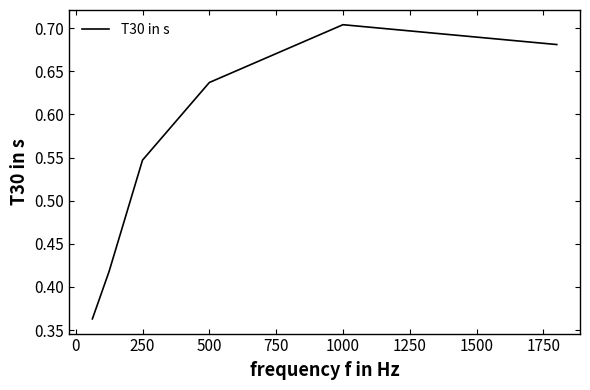

What is the sum of all values?

3.4